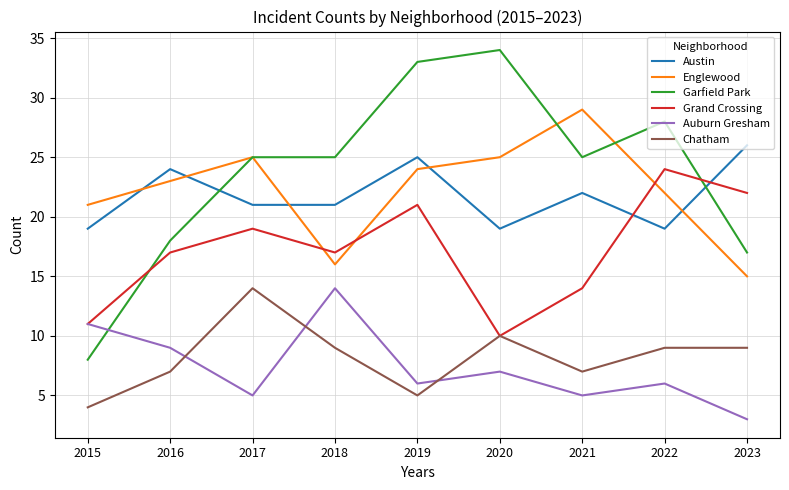

Reading left to right, list all the values displayed in this chart.

Austin: 19	24	21	21	25	19	22	19	26
Englewood: 21	23	25	16	24	25	29	22	15
Garfield Park: 8	18	25	25	33	34	25	28	17
Grand Crossing: 11	17	19	17	21	10	14	24	22
Auburn Gresham: 11	9	5	14	6	7	5	6	3
Chatham: 4	7	14	9	5	10	7	9	9